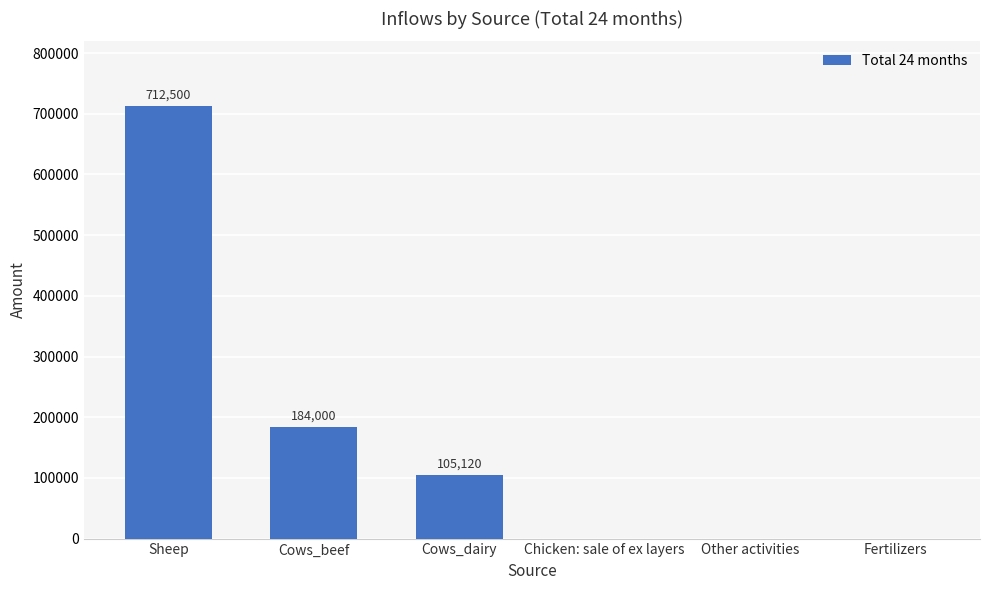

The value at Chicken: sale of ex layers is 0. True or false?

True